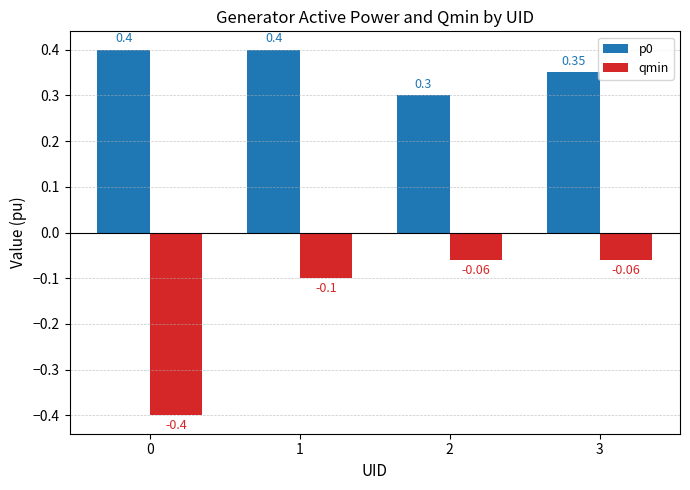

At which category is the sum across all series the highest?

1